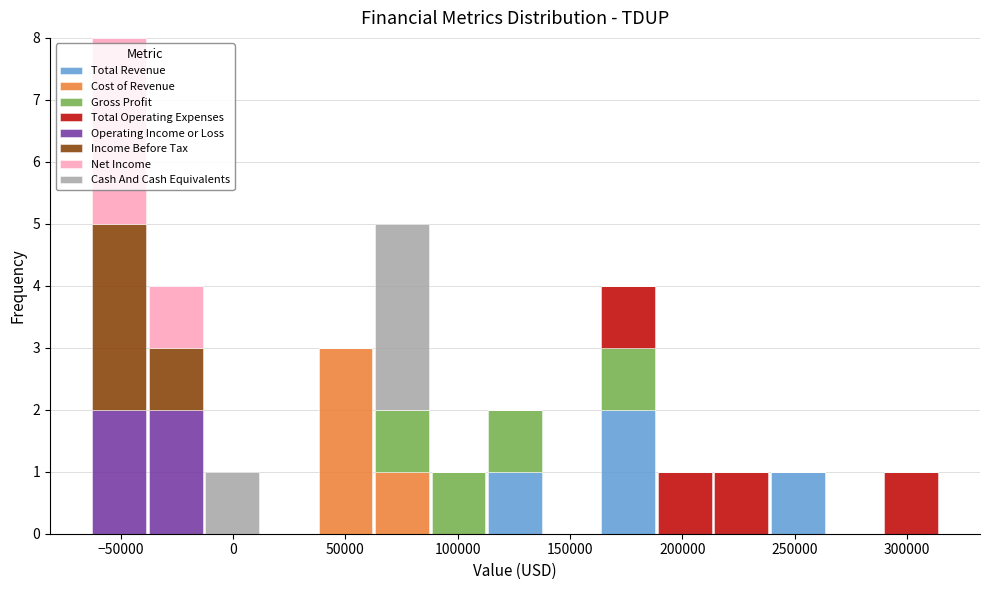

What is the total height of the stacked bar covering 90000 to 115000 on the x-axis? Neither the bar edges nor the heights are printed on the chart, so give them approximately, as read against the axes.

1